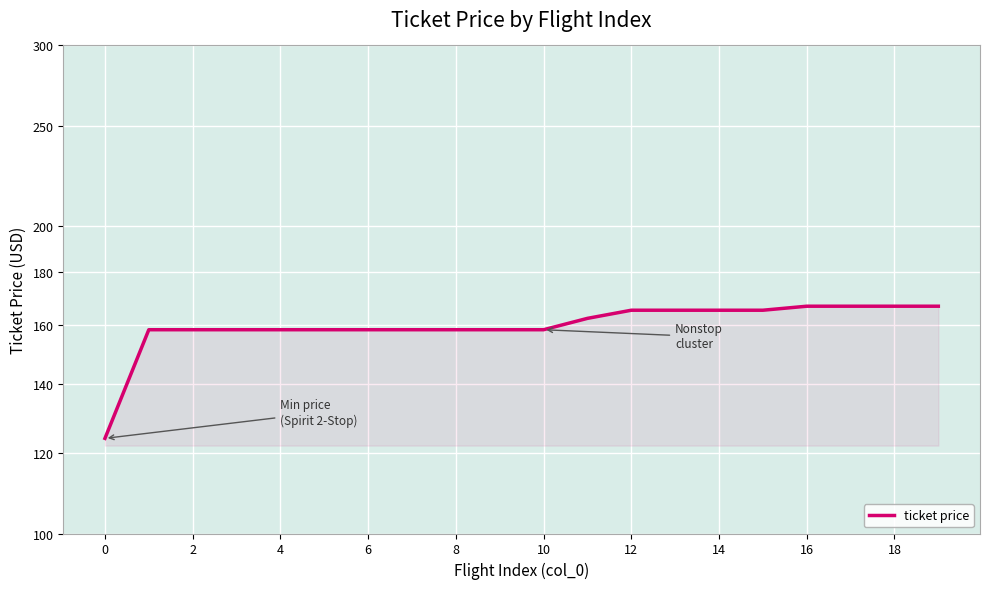

What is the difference between the maximum and minimum values?

42.9